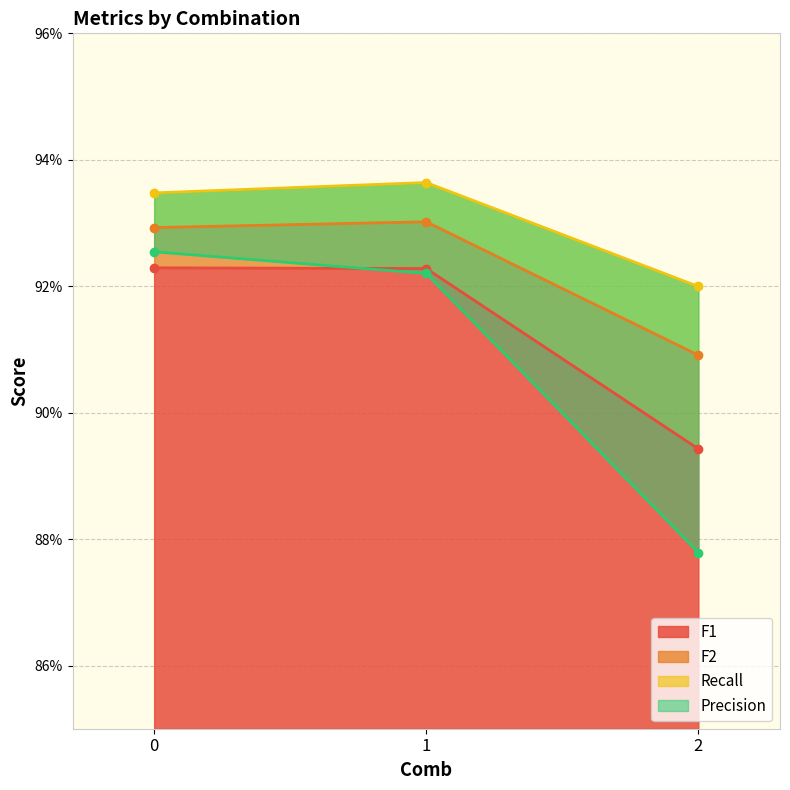

The Precision series shows 1.6 at 2. True or false?

False